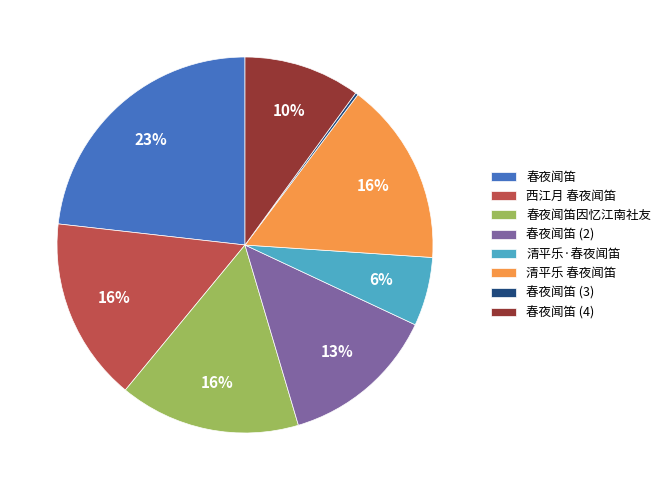

Which category has the biggest portion of the pie?

春夜闻笛